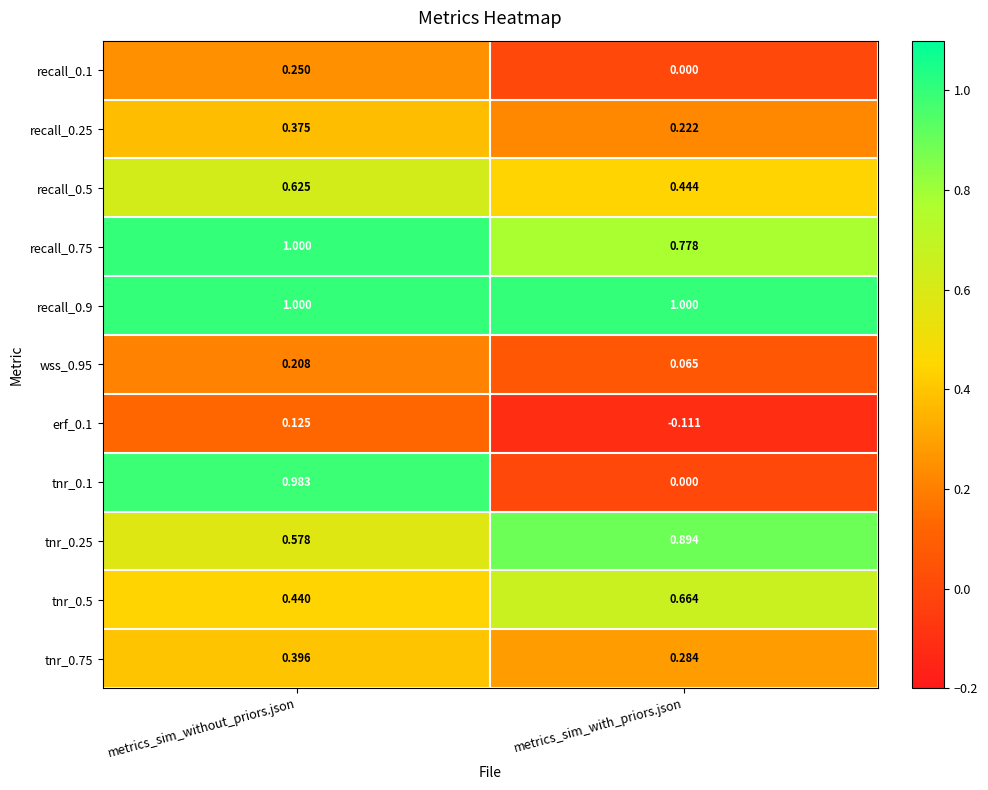

Is the value of recall_0.9 at metrics_sim_without_priors.json greater than the value of recall_0.5 at metrics_sim_without_priors.json?

Yes